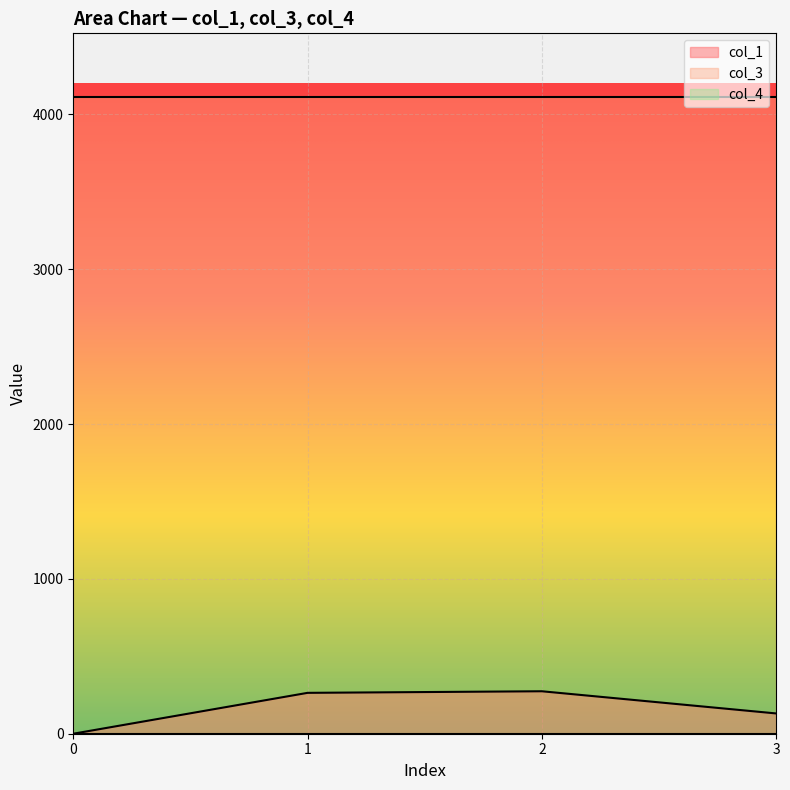

What is the average value of the col_1 series?

167.3